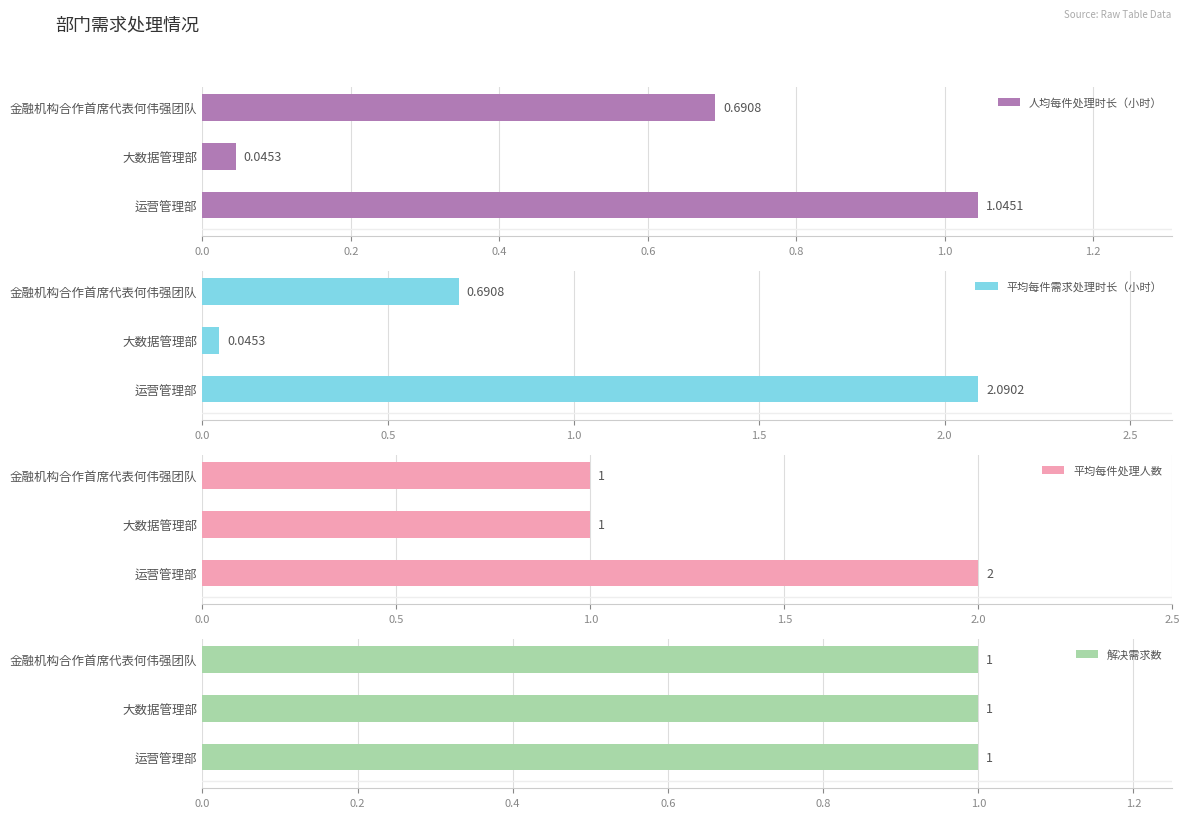

How many bars are there in total?

12